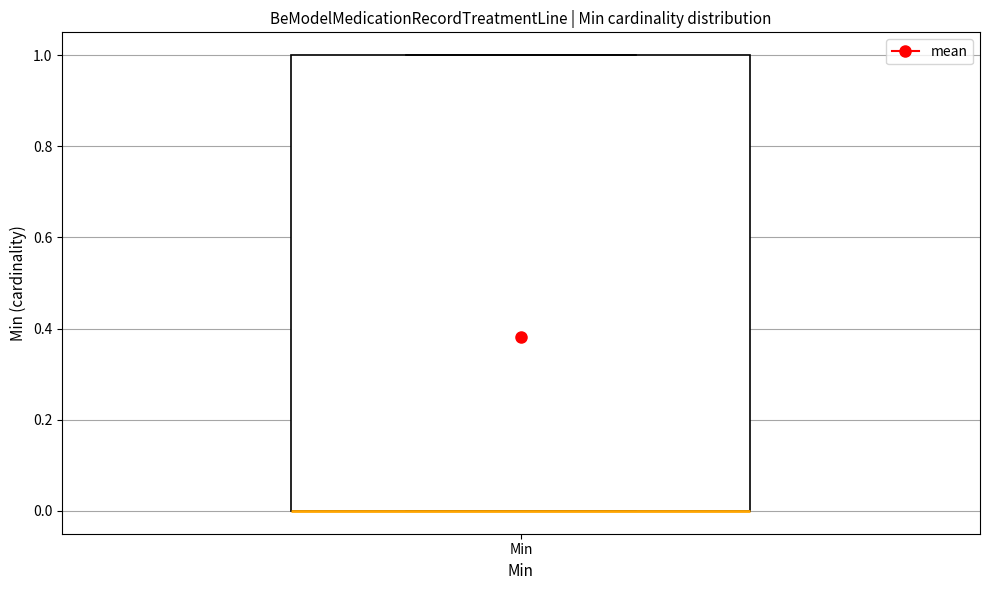

Read this box plot against the y-axis: the position of the median line, the range covered by the box, and the ends of both whiskers. The values are not printed on the chart, so give them approximately, as read against the axis.

median 0 (drawn on the box's lower edge), box 0 to 1, whiskers 0 to 1